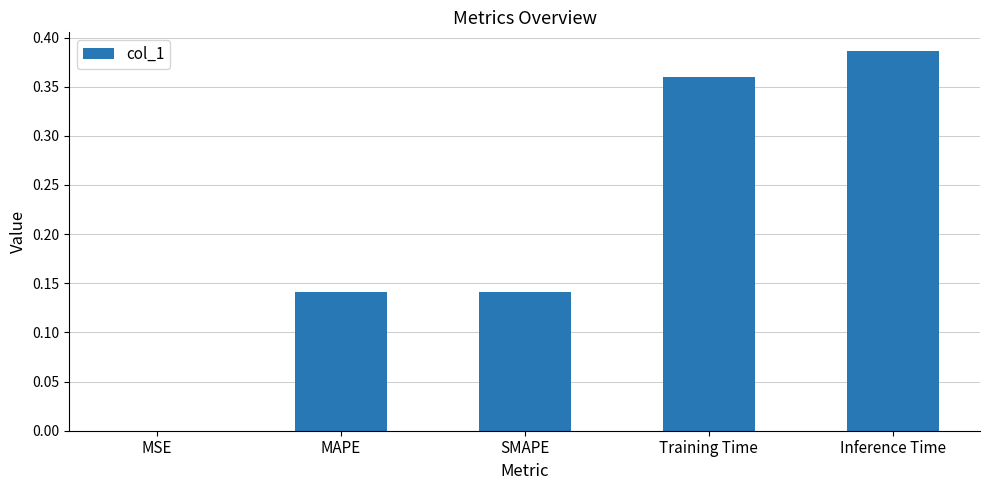

What is the sum of all values?

1.0